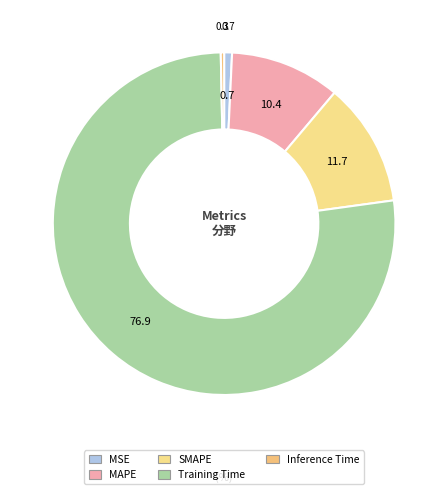

How many slices are in this pie chart?

5